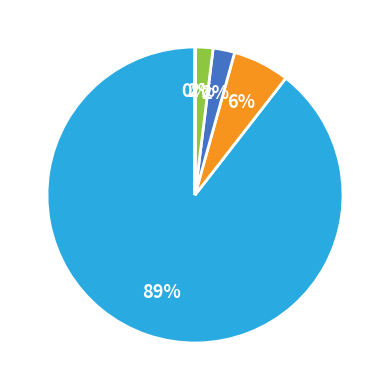

To the nearest percent, what is the average slice percentage?

20%